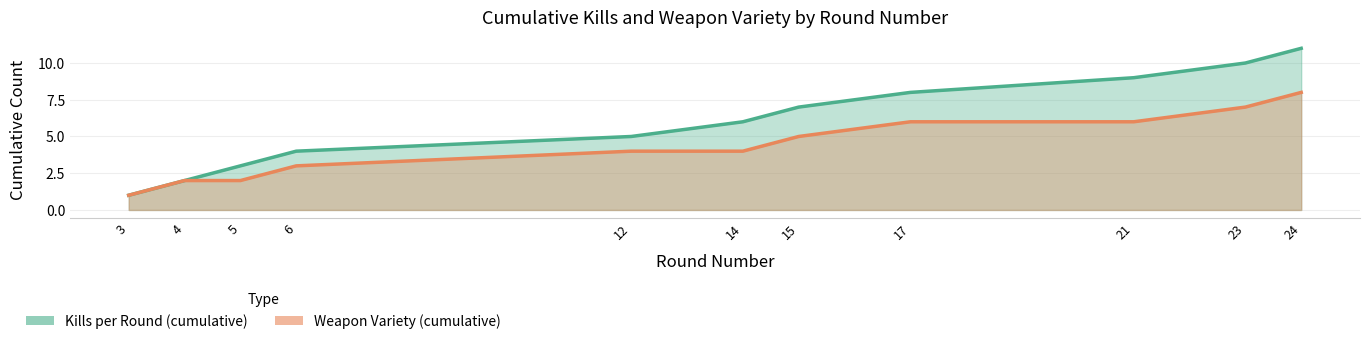

Reading left to right, transcribe all the data shown in this chart.

Kills per Round (cumulative) line: 1	2	3	4	5	6	7	8	9	10	11
Weapon Variety (cumulative) line: 1	2	2	3	4	4	5	6	6	7	8